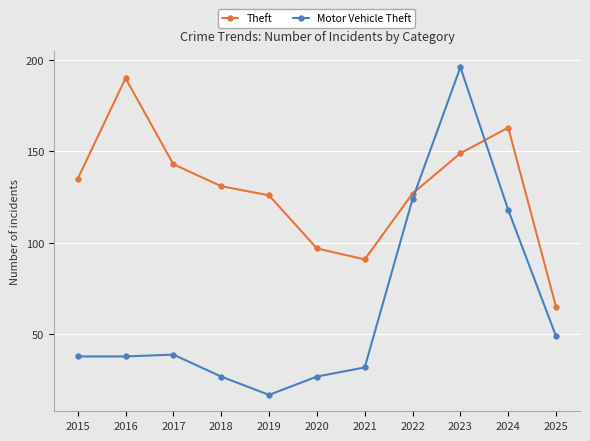

How many lines are shown in the chart?

2